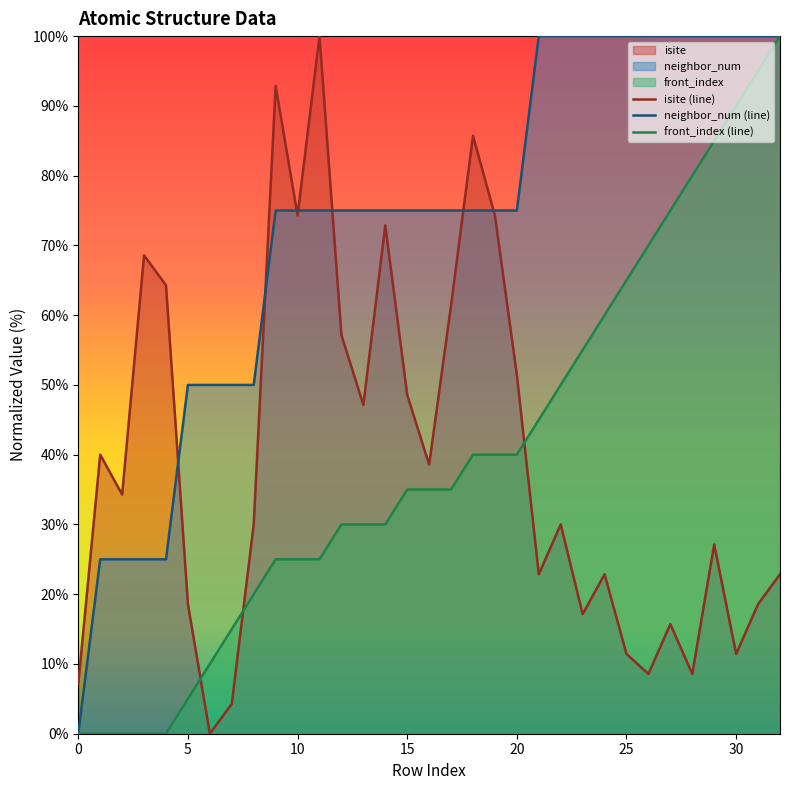

Where does the neighbor_num (line) series first go above 75?

21